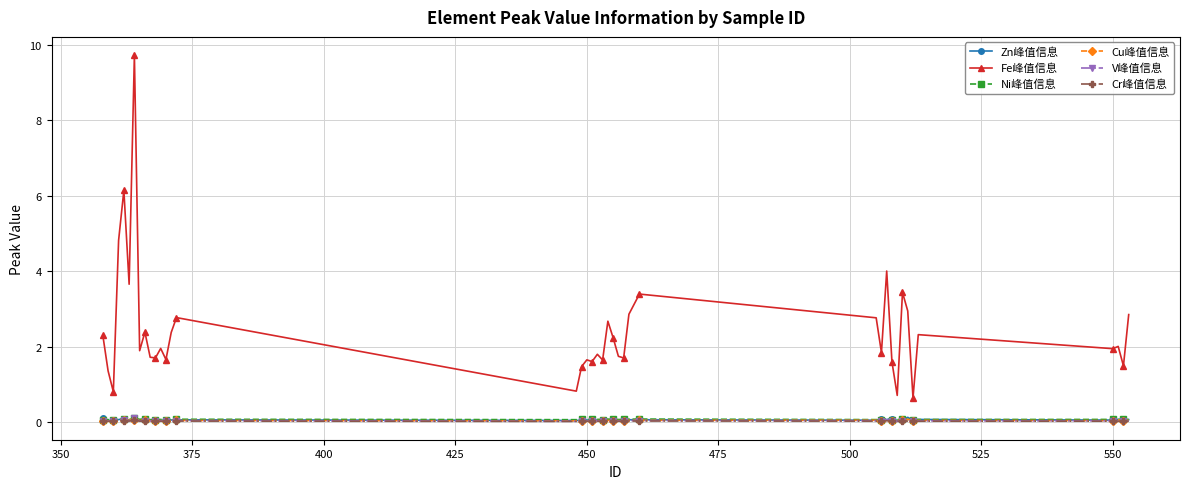

What is the maximum value shown in the chart?

9.7